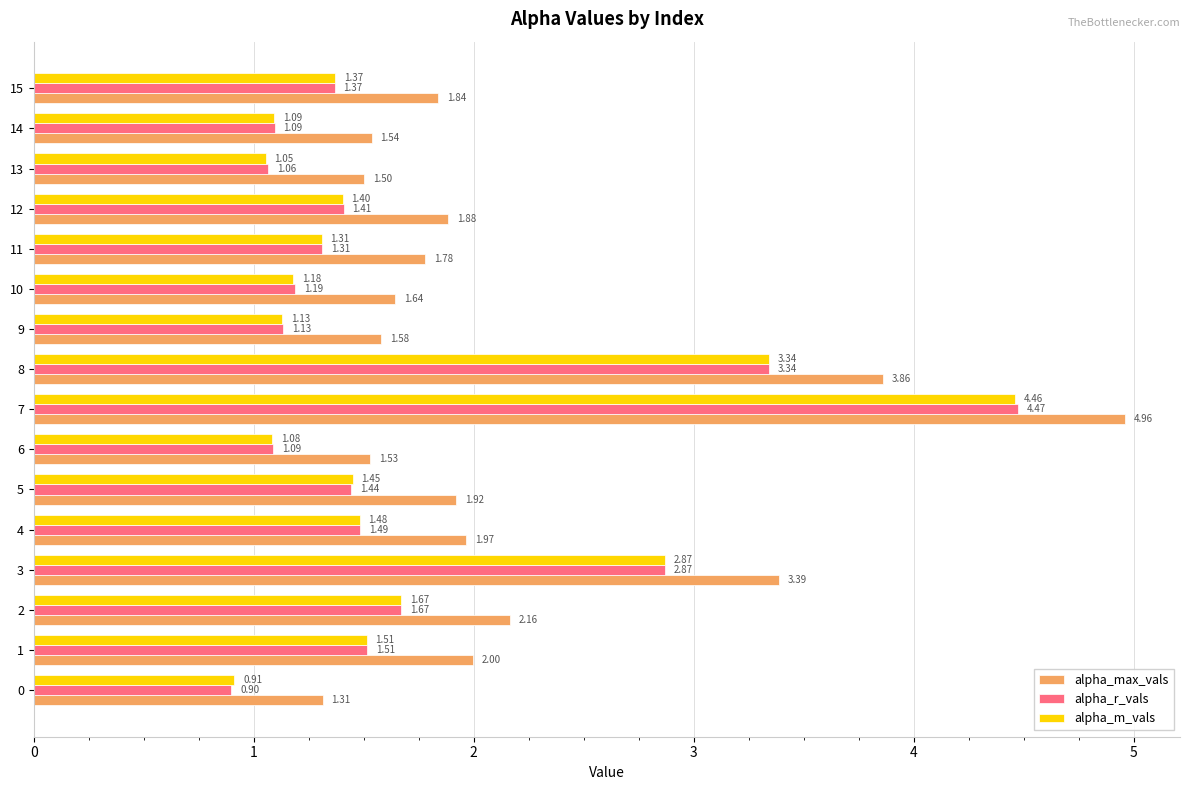

What is the sum of all alpha_m_vals values?

27.3